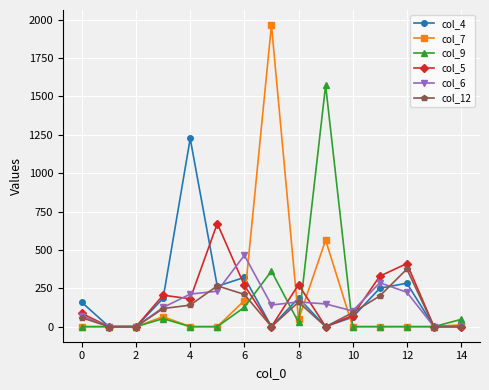

True or false: col_9 and col_7 intersect in this chart.

True